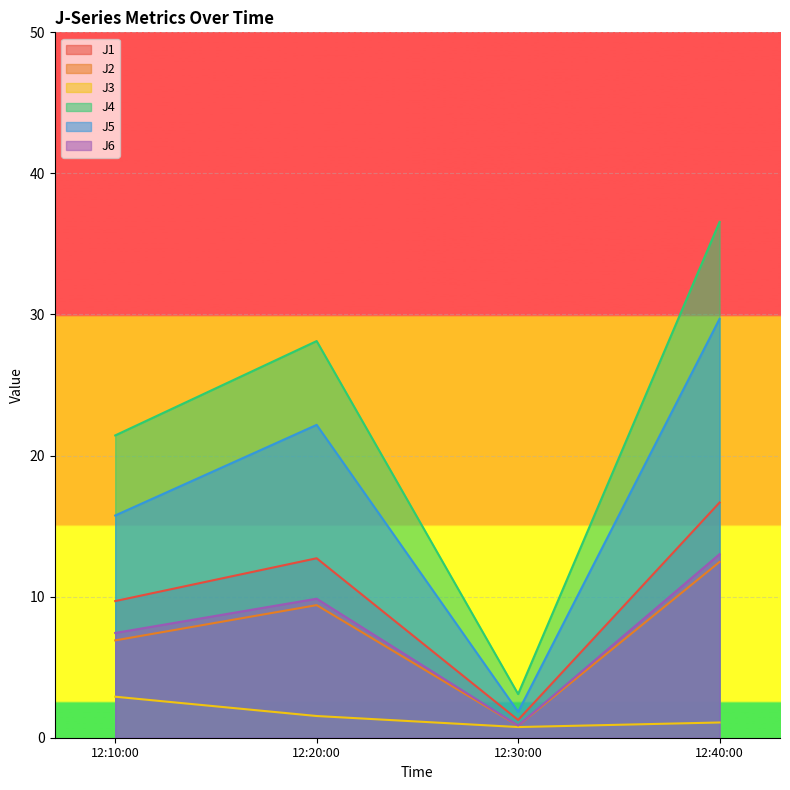

True or false: J4 and J5 cross at least once.

False